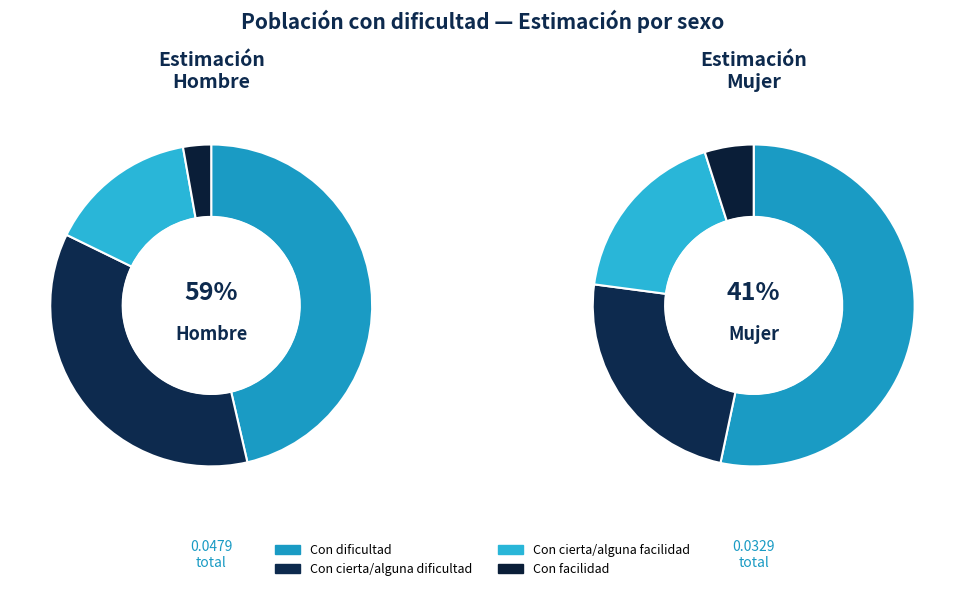

To the nearest percent, what is the difference between the Con cierta/alguna dificultad and Con facilidad slice percentages?

33%